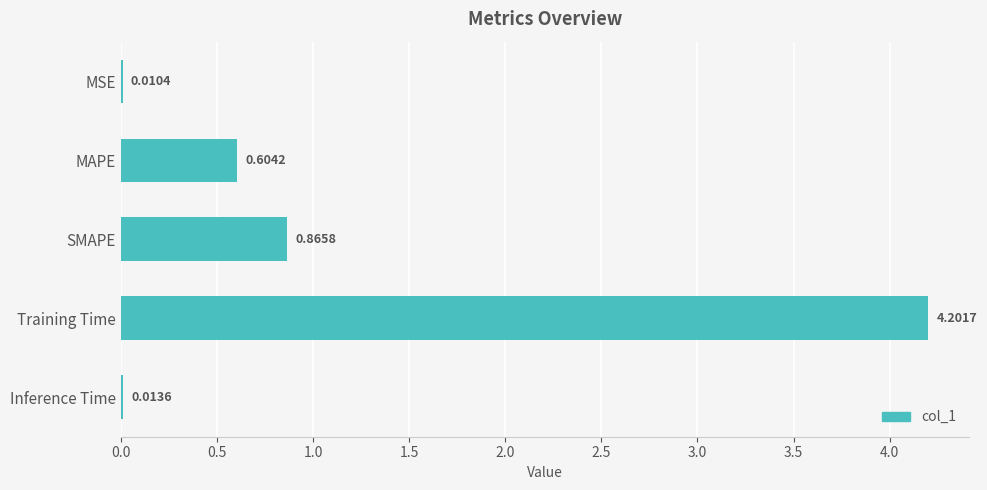

What is the sum of the values at Training Time and Inference Time?

4.2